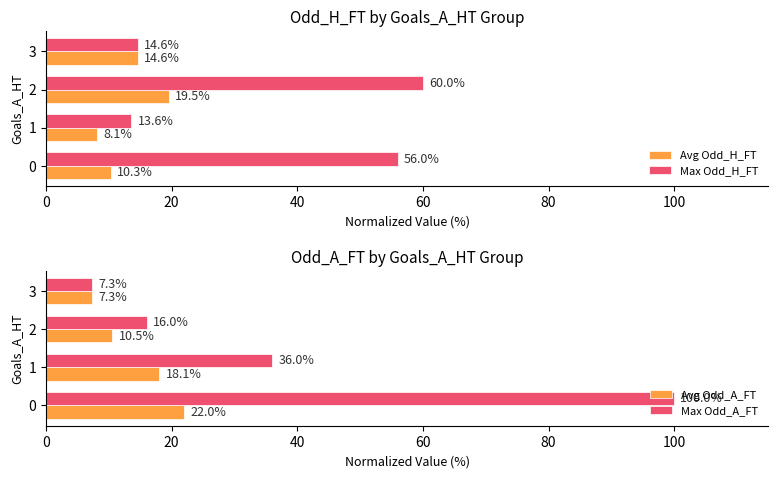

What is the difference between the second highest and second lowest values in the Avg Odd_H_FT series?

4.3